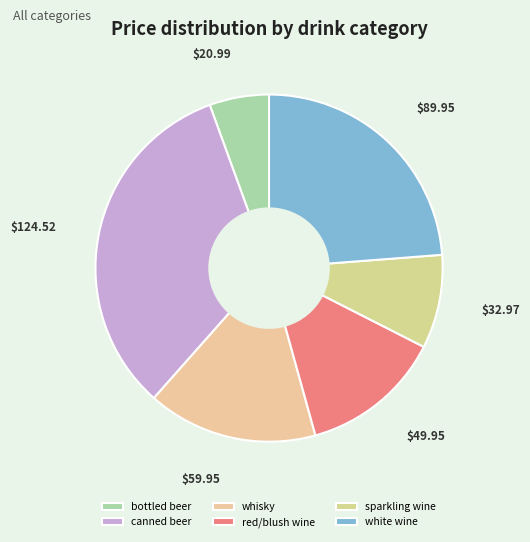

Which category has the smallest portion of the pie?

bottled beer